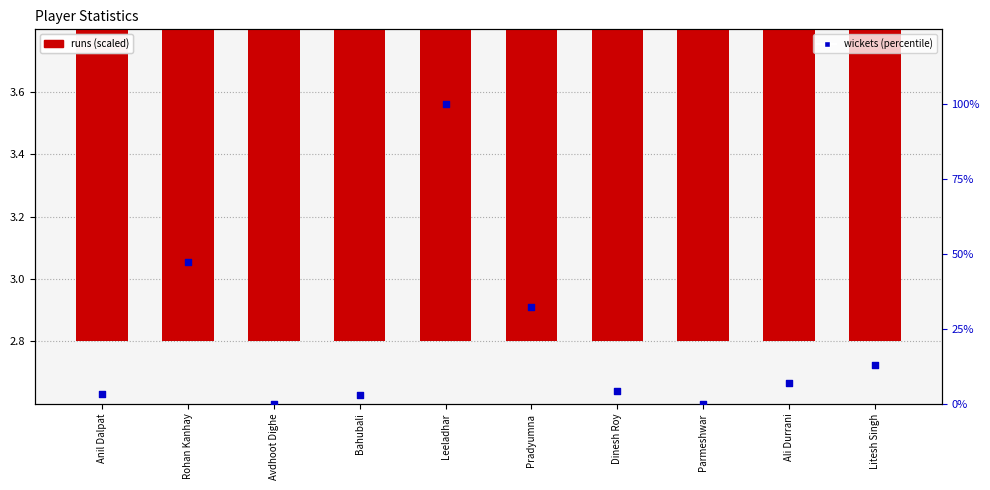

Is the value of runs (scaled) at Parmeshwar greater than the value of wickets (percentile) at Ali Durrani?

No